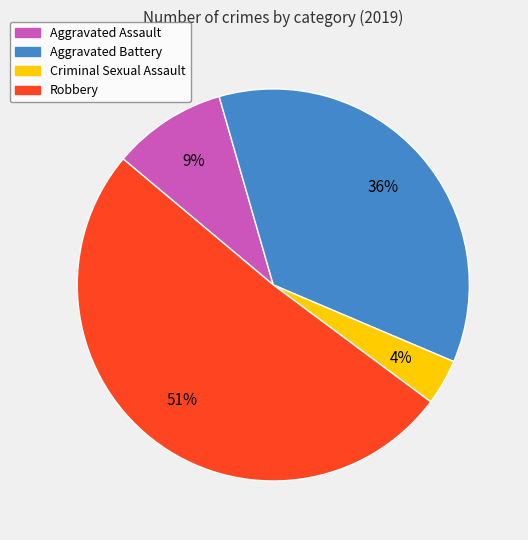

What percentage is the Aggravated Assault slice, to the nearest percent?

9%